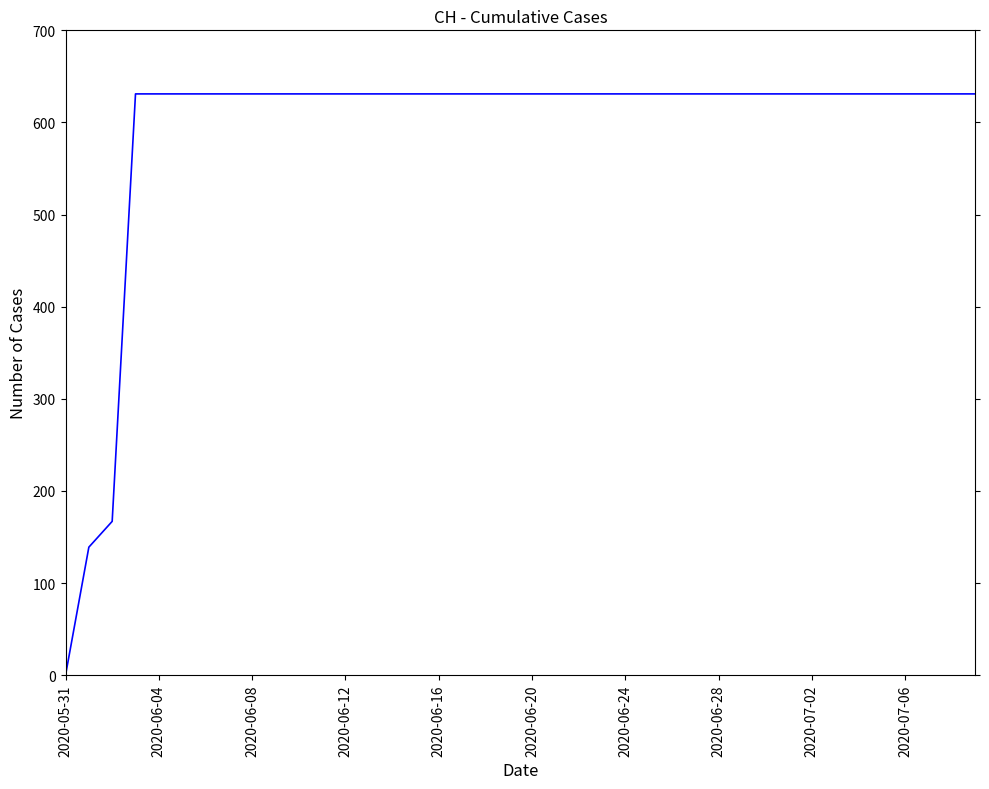

What is the maximum value shown in the chart?

631